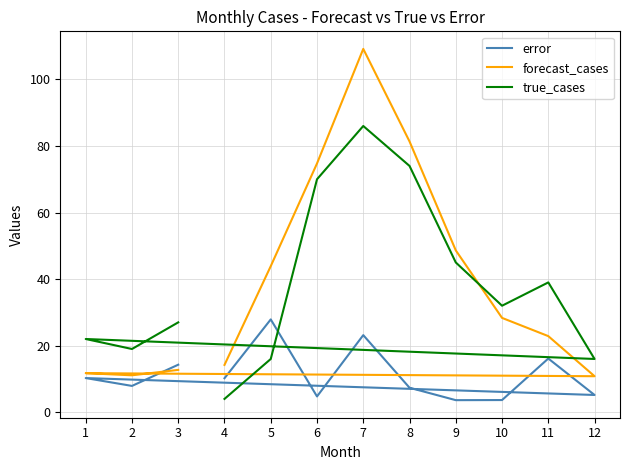

Reading right to left, transcribe all the data shown in this chart.

error: 3=14.3	2=7.9	1=10.3	12=5.2	11=16.1	10=3.7	9=3.6	8=7.4	7=23.2	6=4.7	5=27.9	4=10.2
forecast_cases: 3=12.7	2=11.1	1=11.7	12=10.8	11=22.9	10=28.3	9=48.6	8=81.4	7=109.2	6=74.7	5=43.9	4=14.2
true_cases: 3=27.0	2=19.0	1=22.0	12=16.0	11=39.0	10=32.0	9=45.0	8=74.0	7=86.0	6=70.0	5=16.0	4=4.0